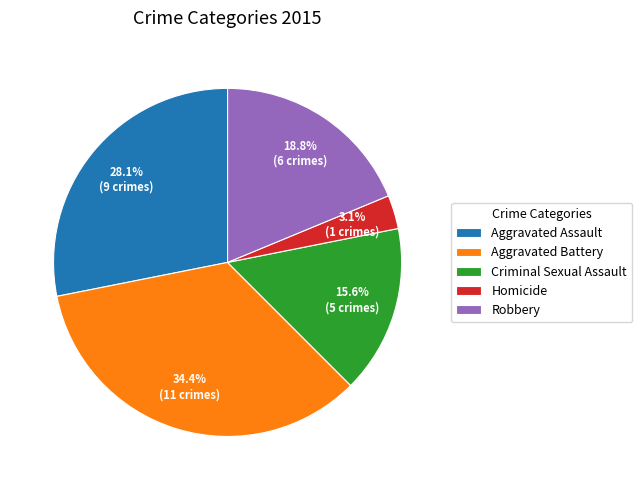

Count the number of slices in the pie.

5